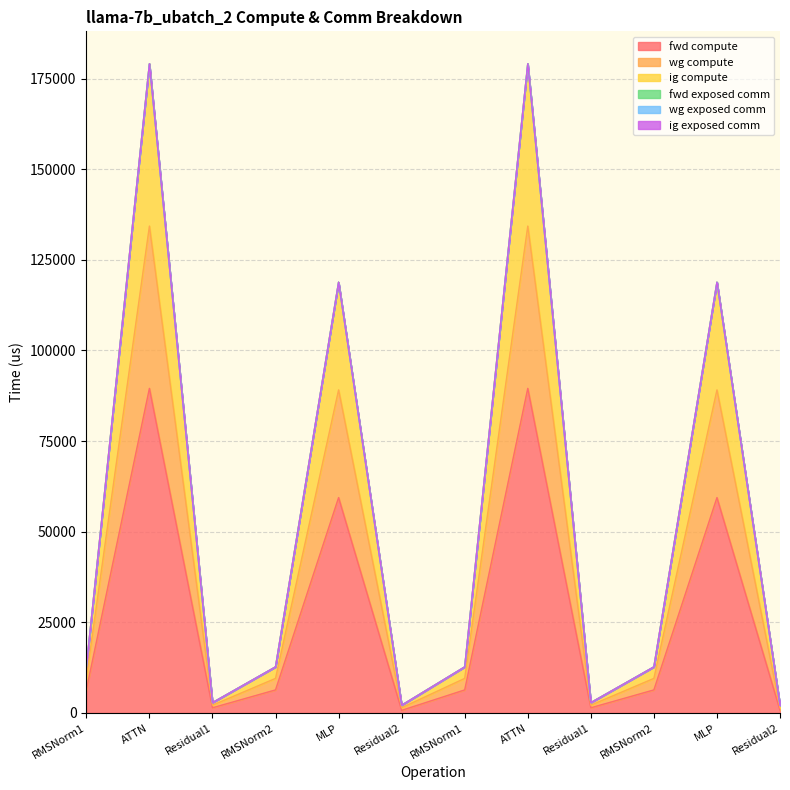

How many values in the wg compute series are below 12704?

4